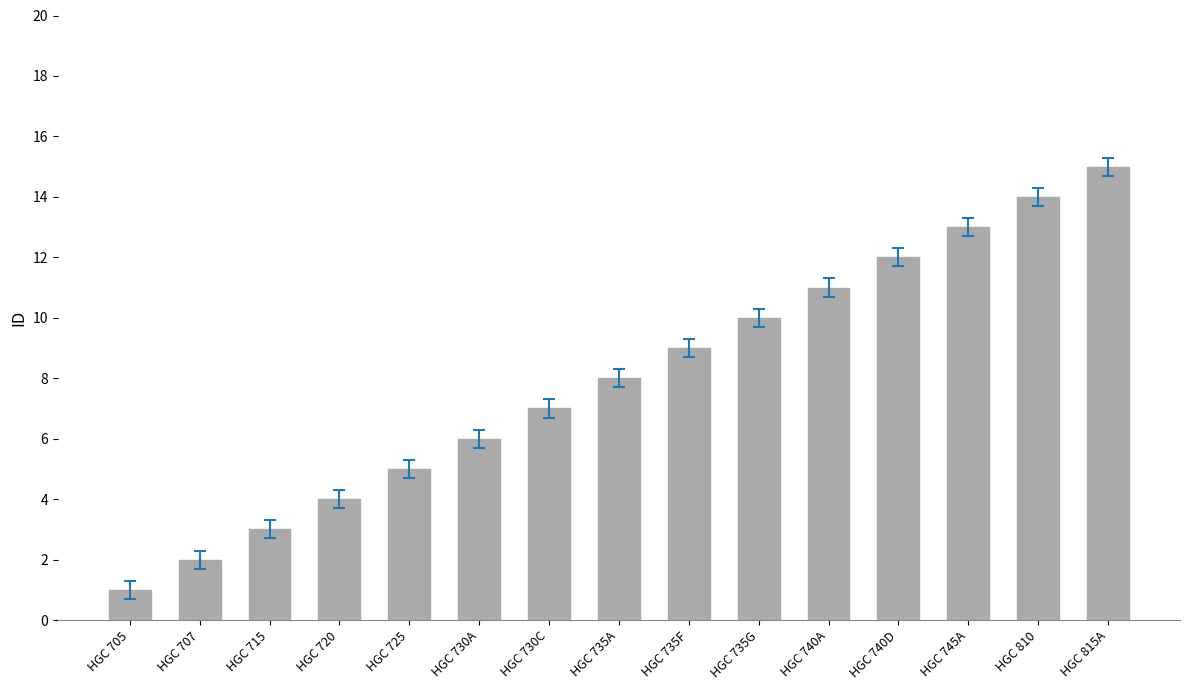

List the labels in order of value, largest first.

HGC 815A, HGC 810, HGC 745A, HGC 740D, HGC 740A, HGC 735G, HGC 735F, HGC 735A, HGC 730C, HGC 730A, HGC 725, HGC 720, HGC 715, HGC 707, HGC 705